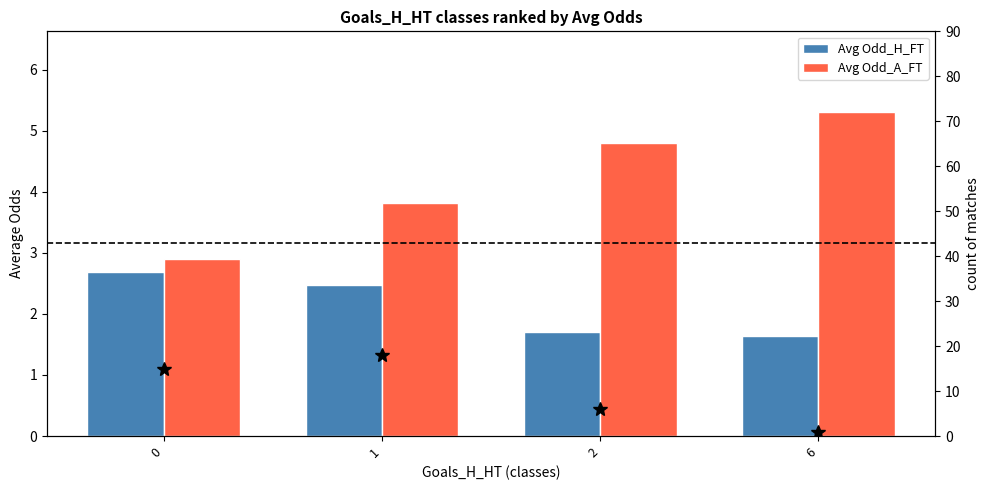

What is the average value of the Avg Odd_H_FT series?

2.1